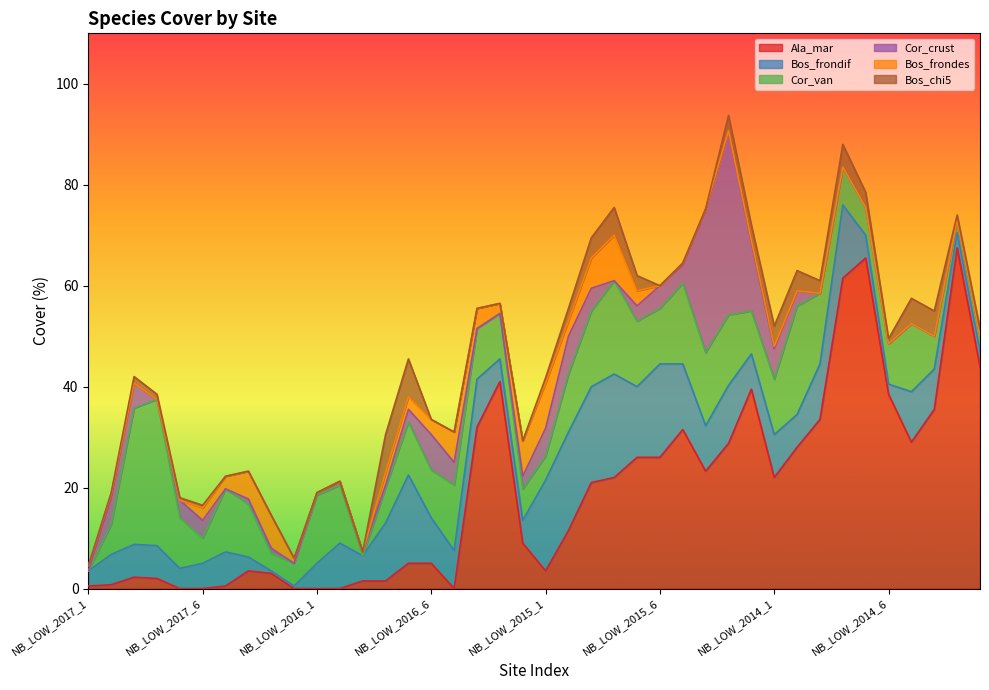

What is the total value across all series at NB_LOW_2014_7?

58.0